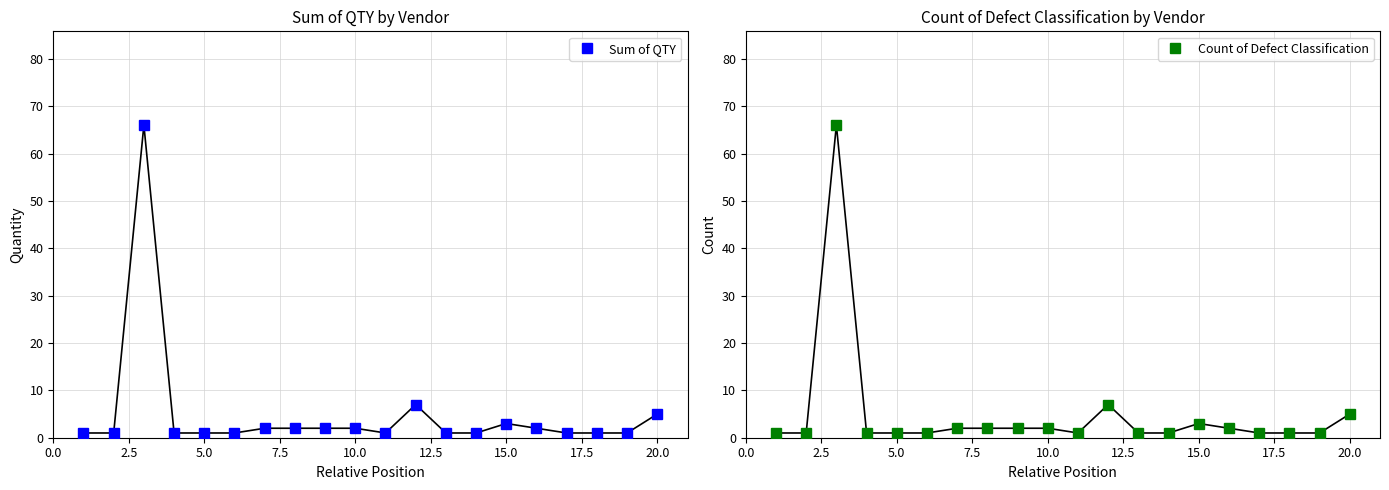

True or false: Count of Defect Classification and Sum of QTY intersect in this chart.

False